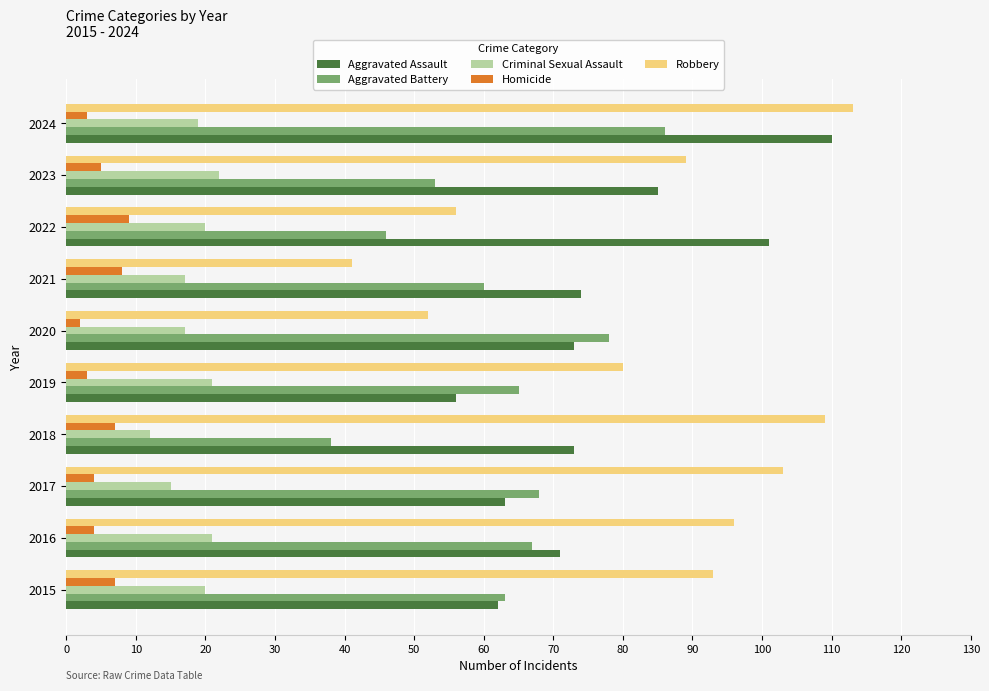

How many distinct data groups are displayed?

5